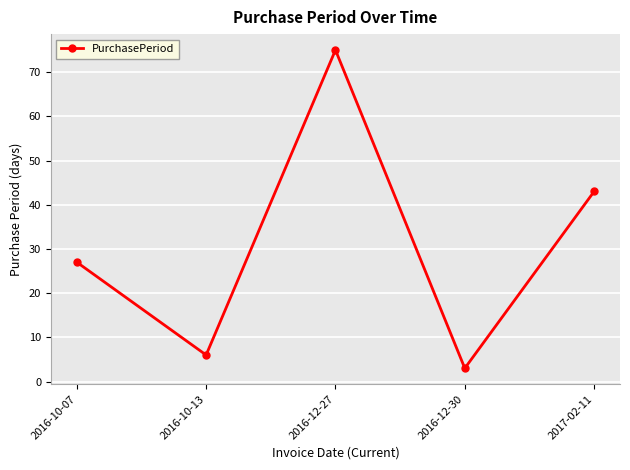

What is the average value?

31